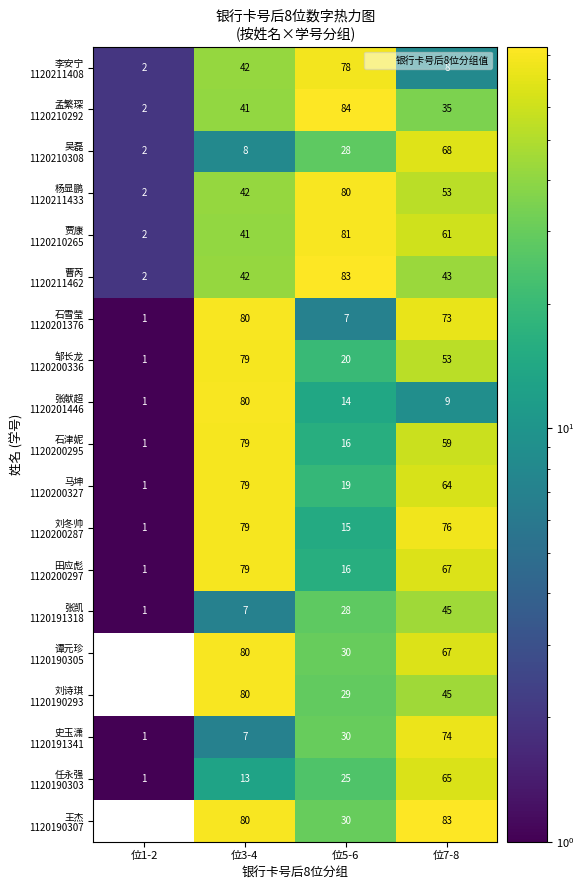

At which category does the chart reach its peak across all series?

位5-6